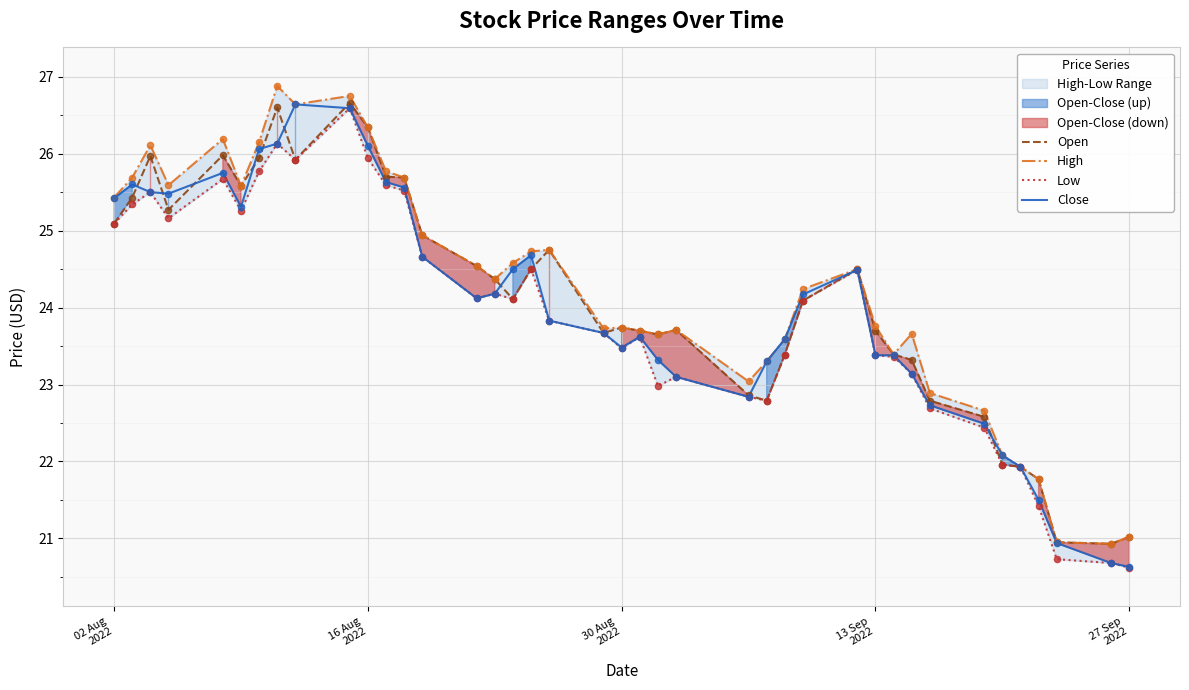

At how many categories does at least one series exceed 22?

35